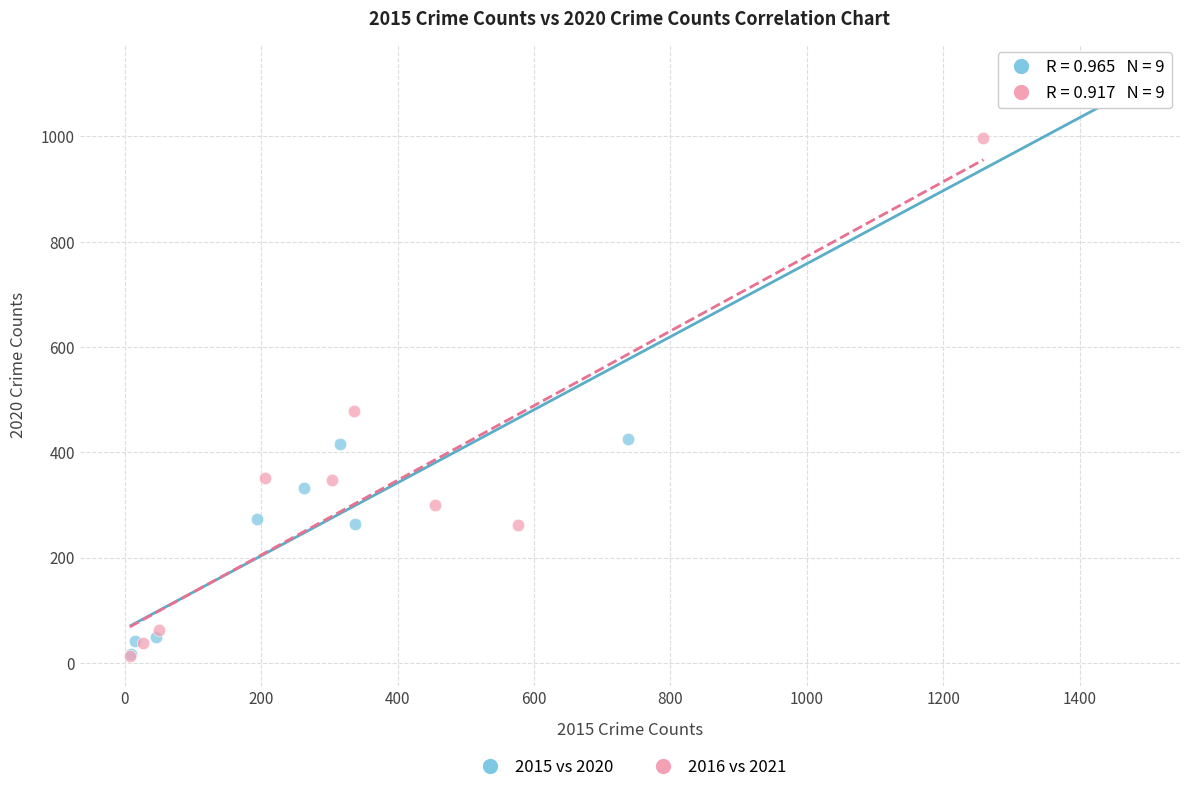

Which series contains the highest Y value?

2015 vs 2020